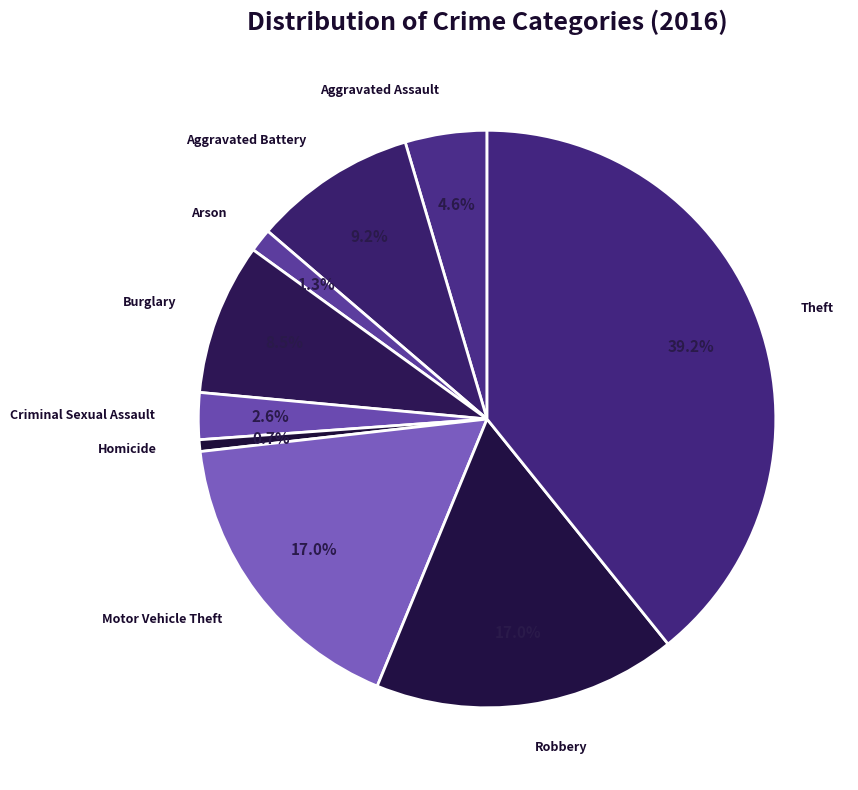

Does Aggravated Assault represent more than half of the total?

No